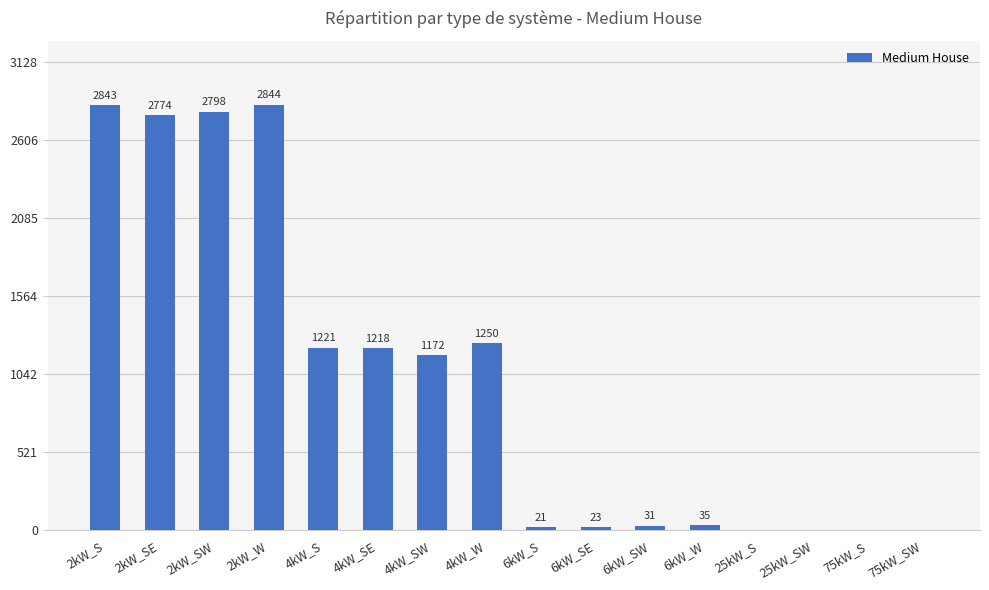

How many categories are shown in the chart?

16